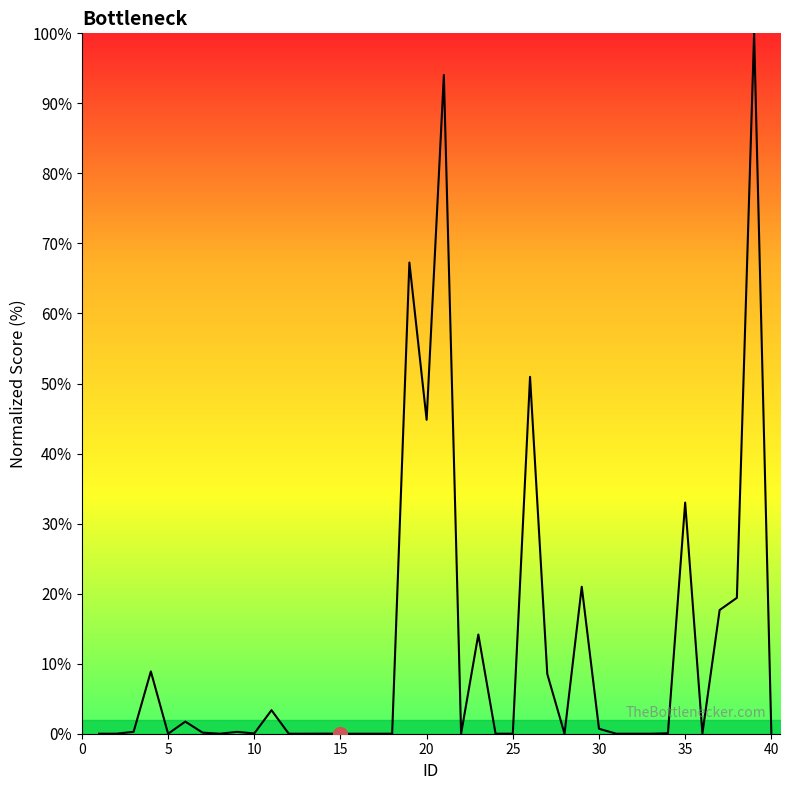

What is the greatest value displayed?

100.0